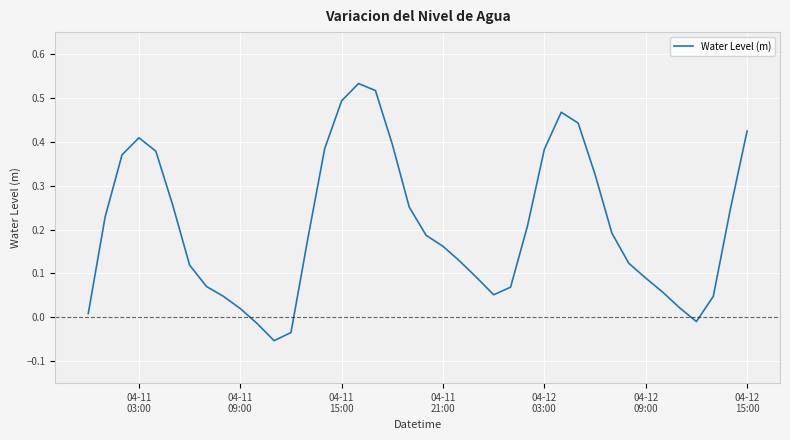

What is the difference between the maximum and minimum values?

0.6